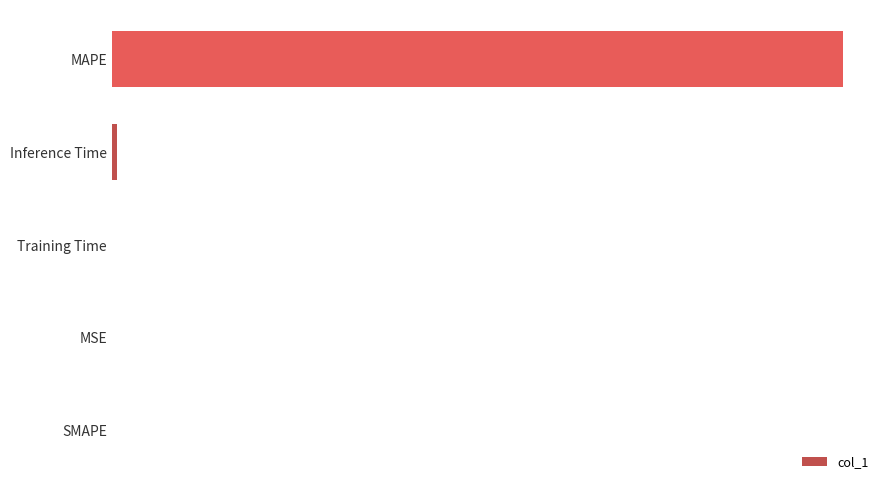

What is the difference between the maximum and minimum values?

122.4